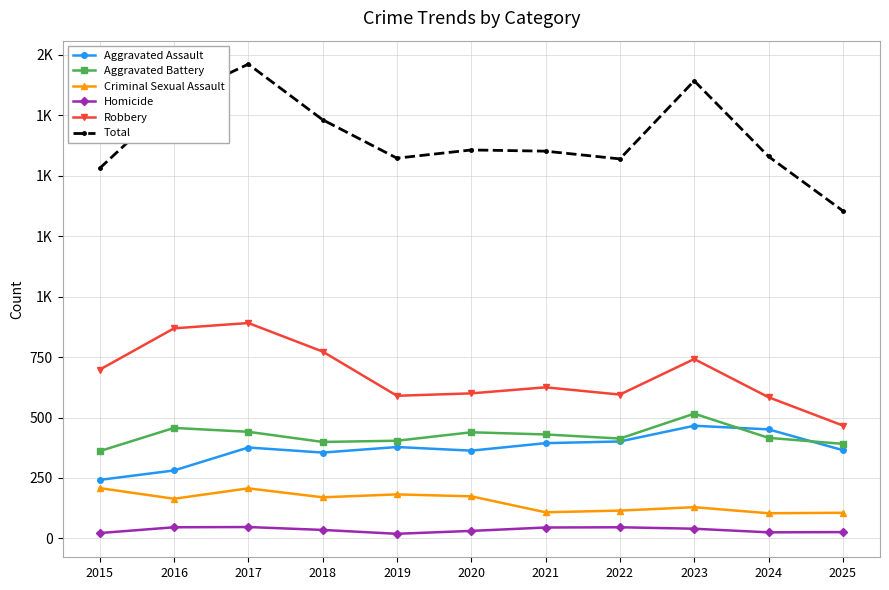

How many interior local peaks does the Total series have?

3